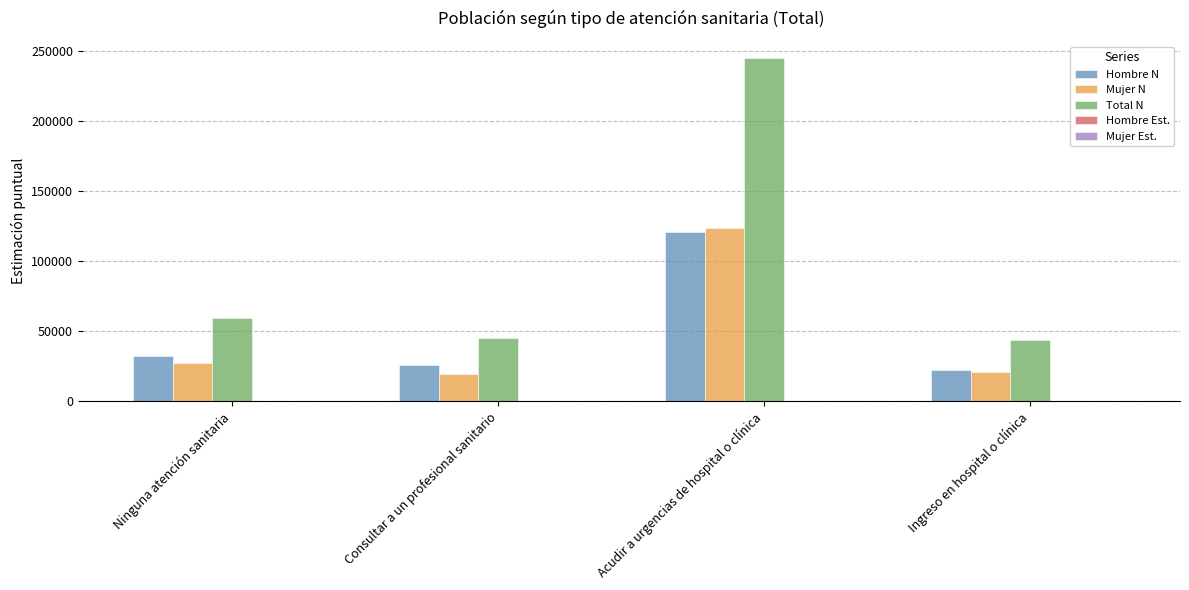

The Total N series shows 43385.0 at Ingreso en hospital o clínica. True or false?

True